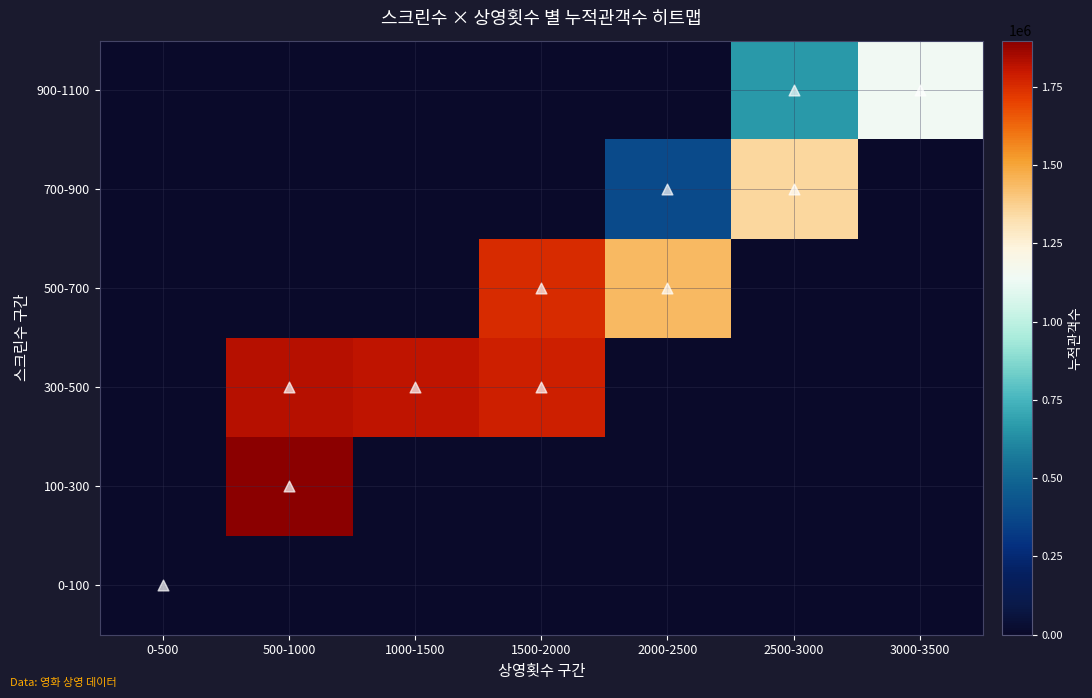

What is the greatest value displayed?

1897937